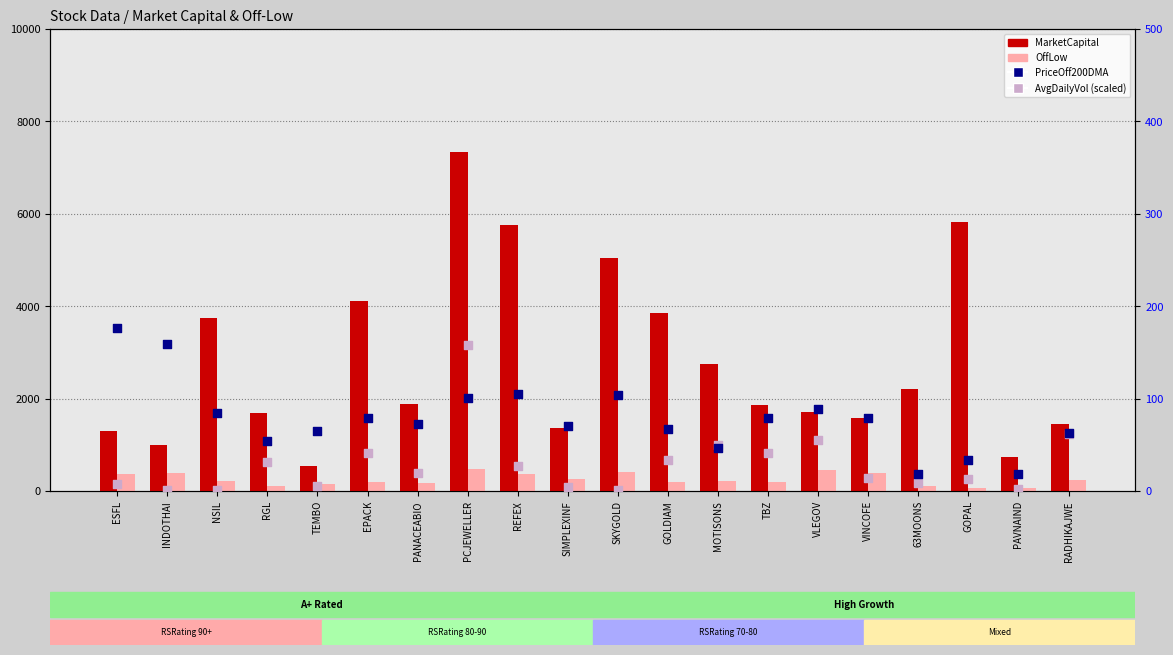

What is the total value across all series at ESFL?

1862.2